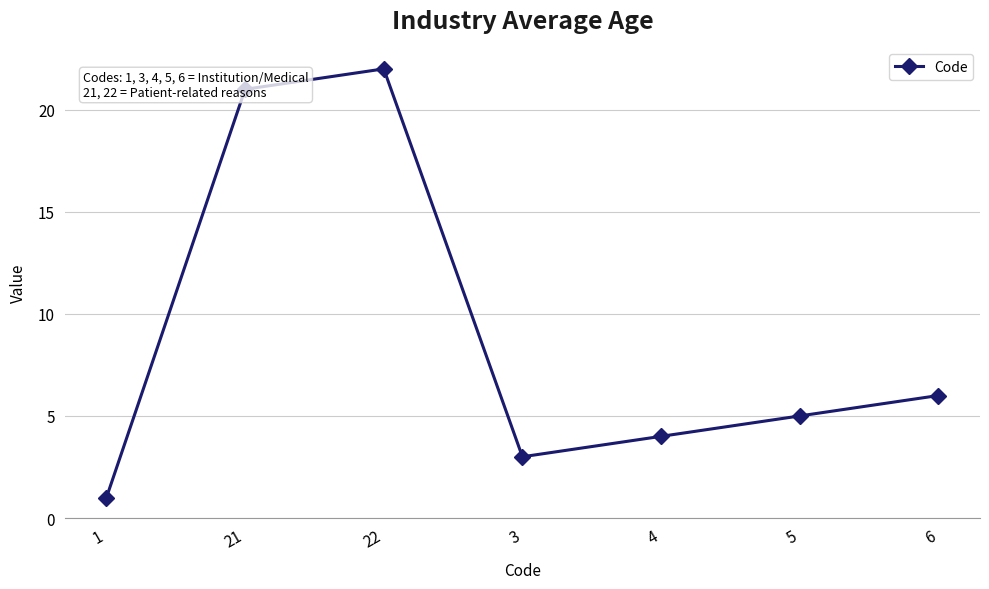

List the labels in order of value, largest first.

22, 21, 6, 5, 4, 3, 1